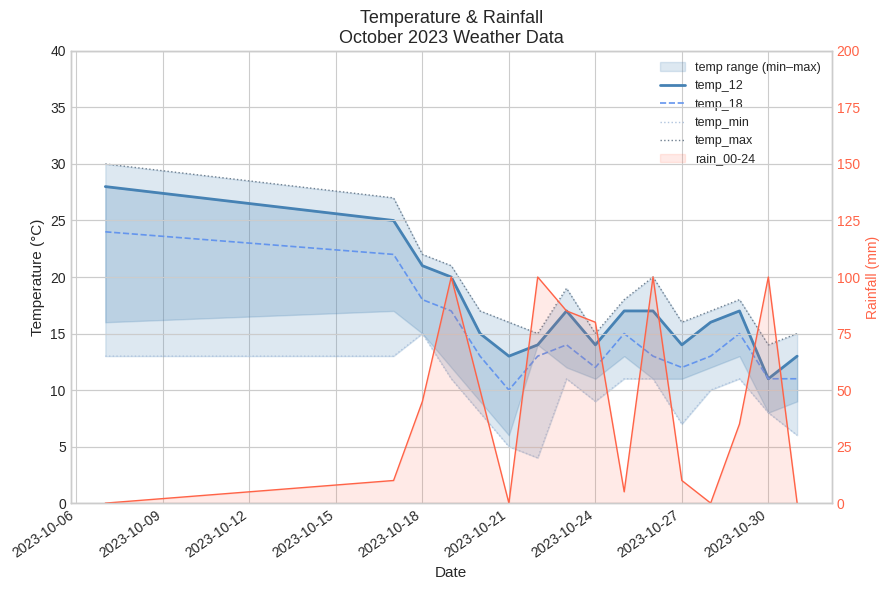

Is the value of temp_max at 2023-10-18 greater than the value of temp_12 at 2023-10-30?

Yes